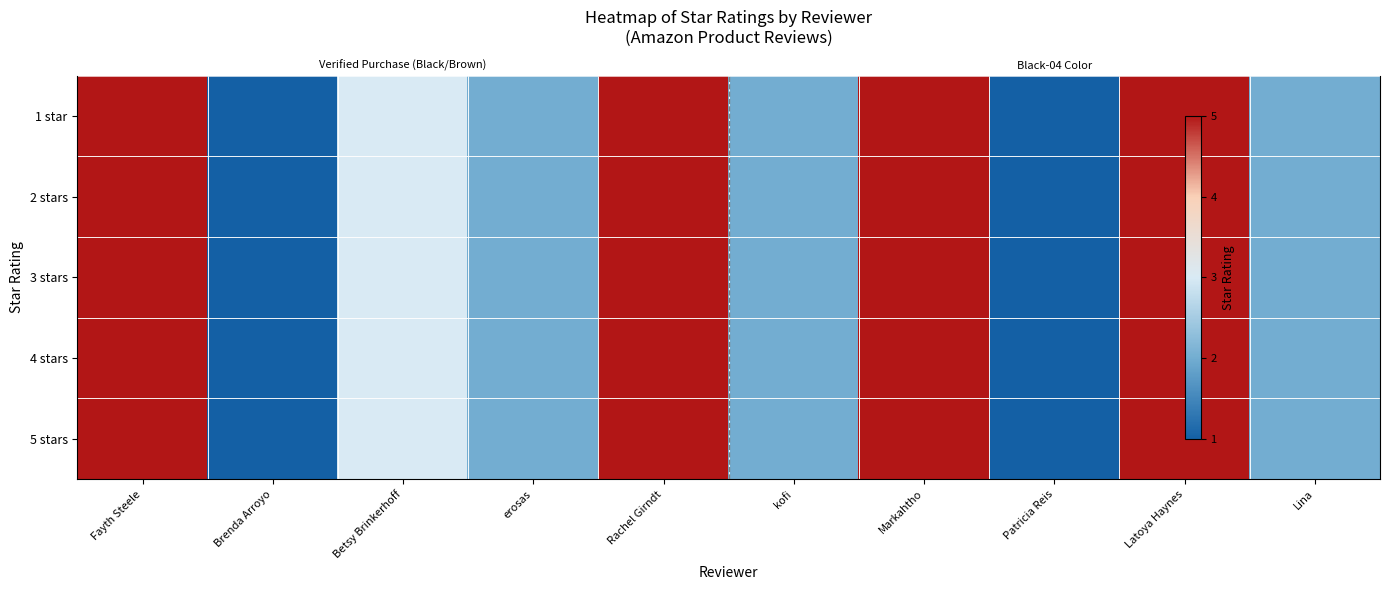

What is the difference between the 5 stars values at Lina and Markahtho?

3